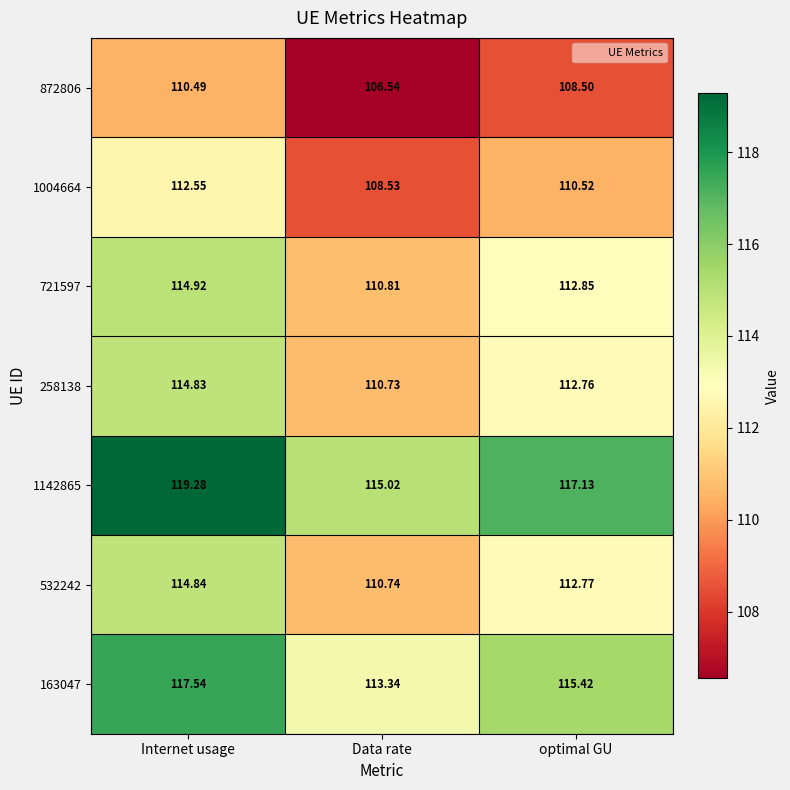

At which category is the sum across all series the highest?

Internet usage